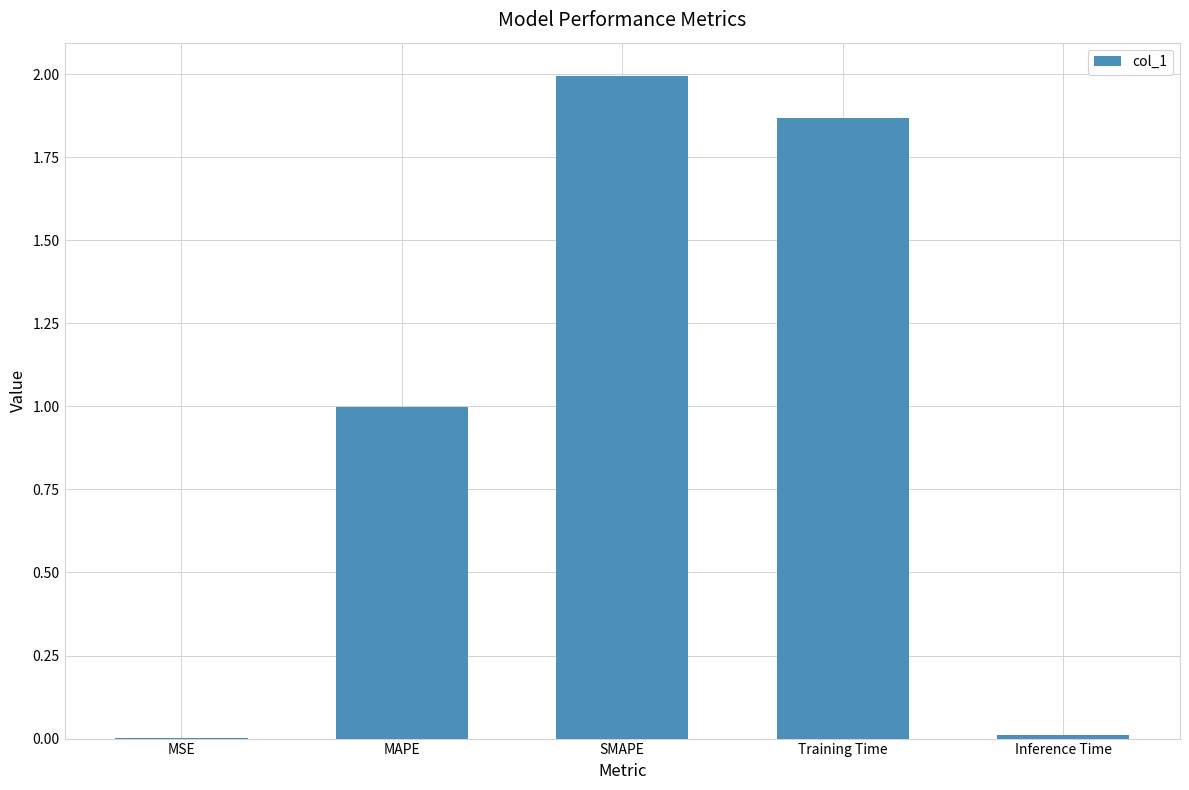

What is the approximate value at MAPE?

1.0